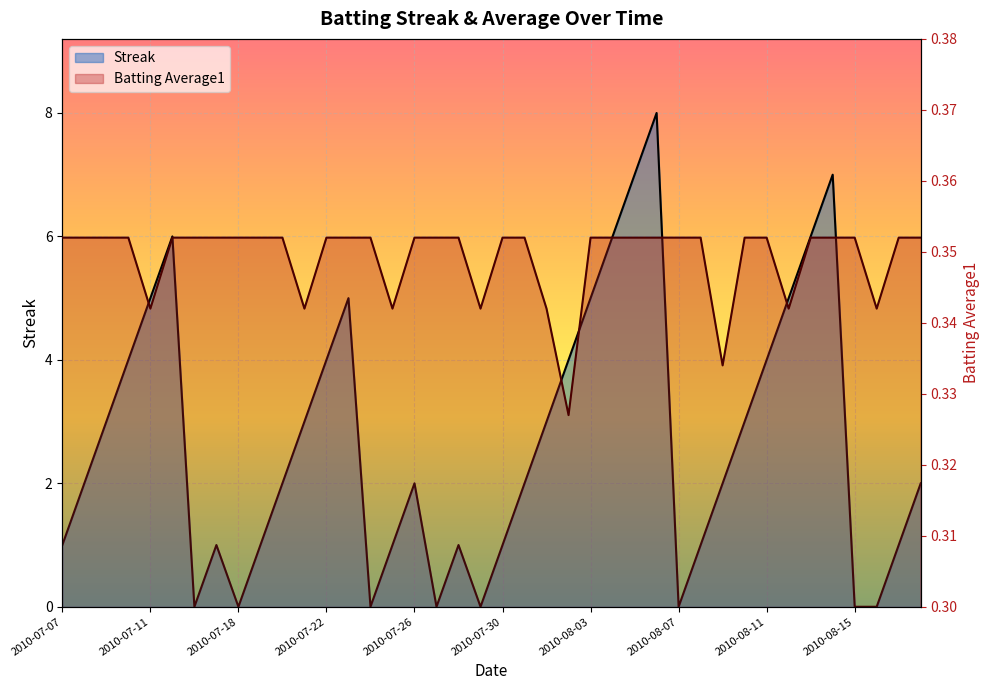

Does the chart display data point markers on the line(s)?

No